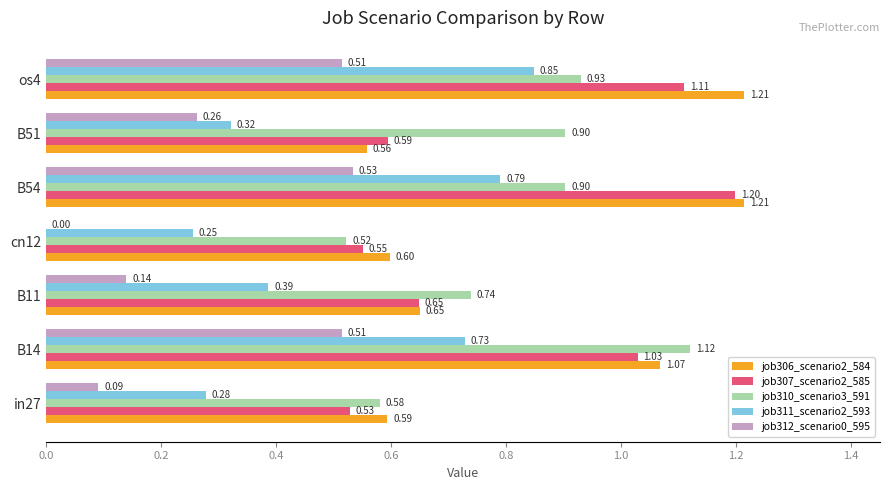

Between B54 and os4, which series saw the biggest shift?

job307_scenario2_585